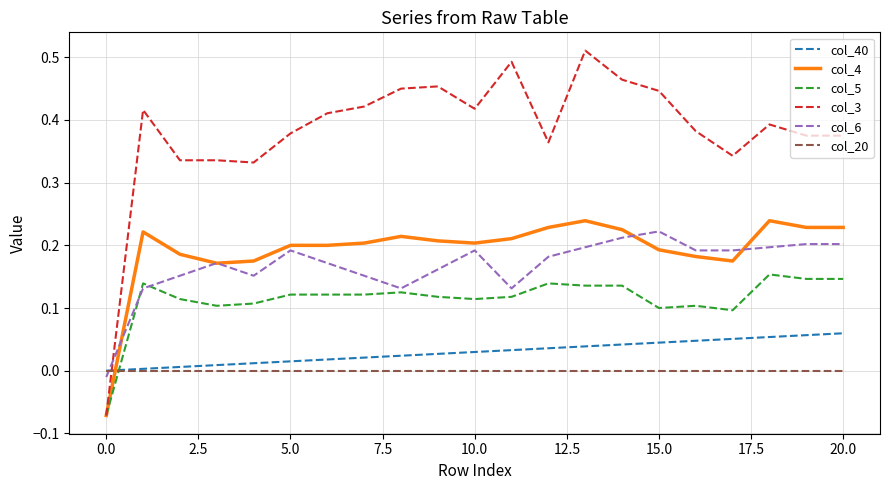

How many times do col_40 and col_6 cross each other?

1